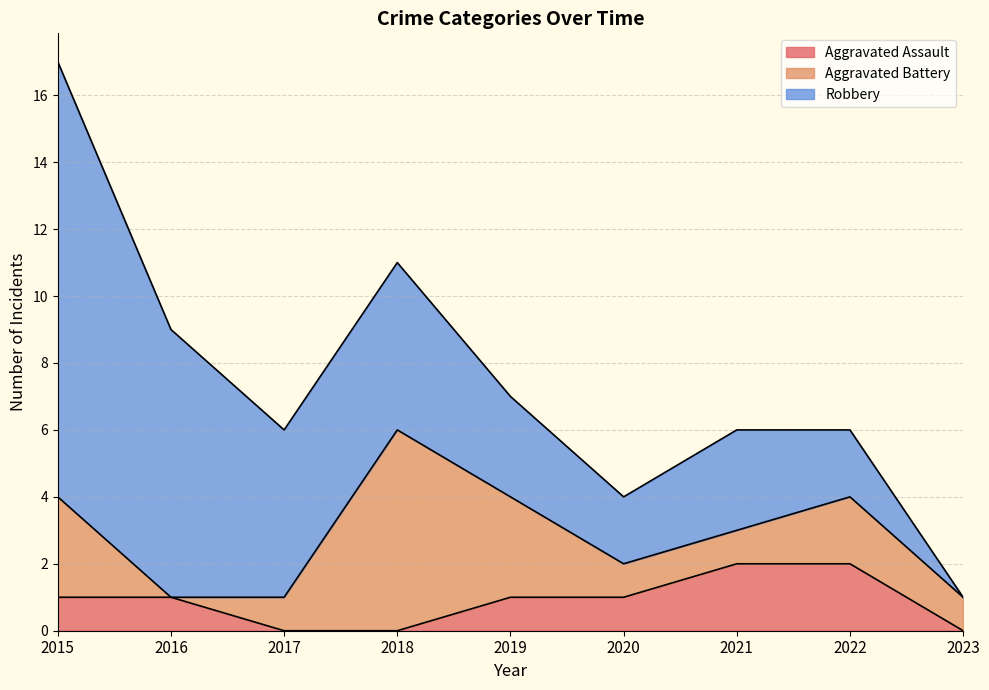

True or false: Aggravated Battery and Aggravated Assault cross at least once.

True